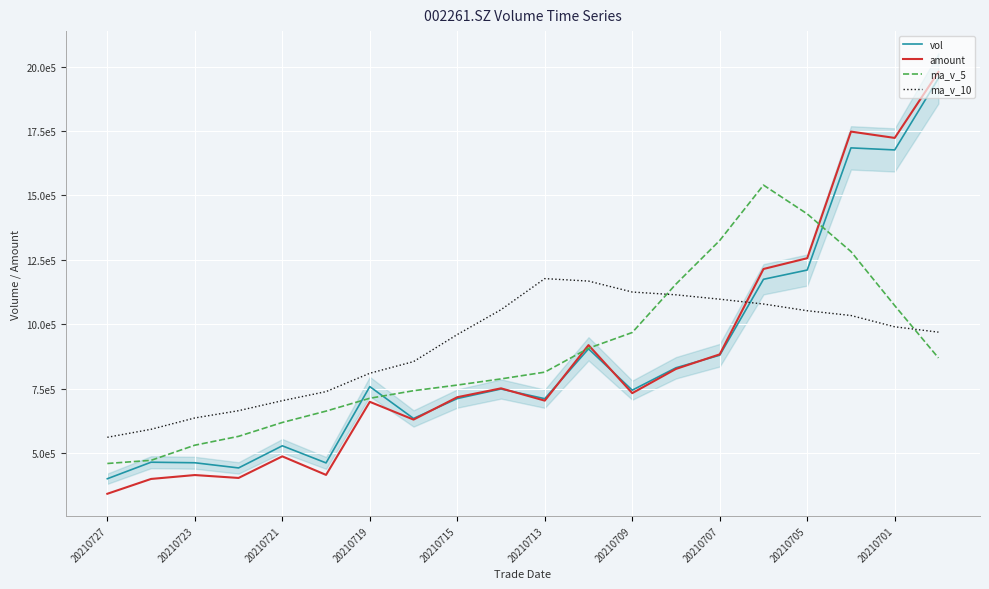

Rank the series at 20210723 from highest to lowest value.

ma_v_10, ma_v_5, vol, amount